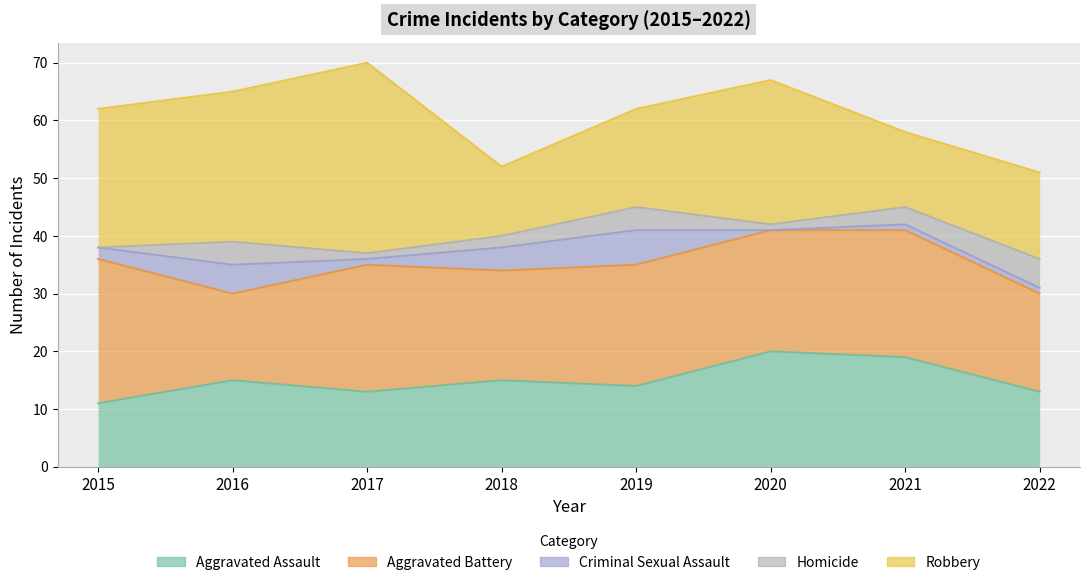

The Robbery series shows 26 at 2016. True or false?

True